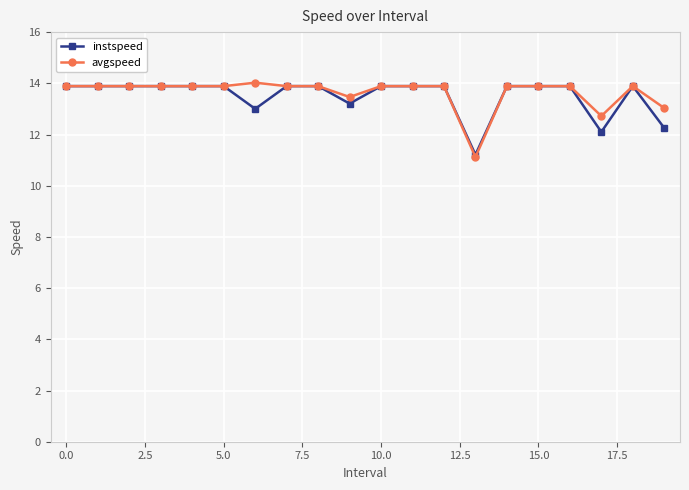

Which series has the widest spread of values?

avgspeed